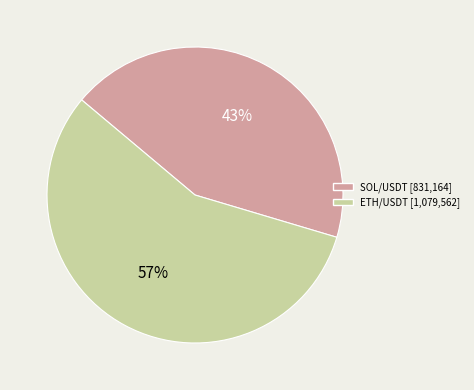

To the nearest percent, what portion does ETH/USDT represent?

57%